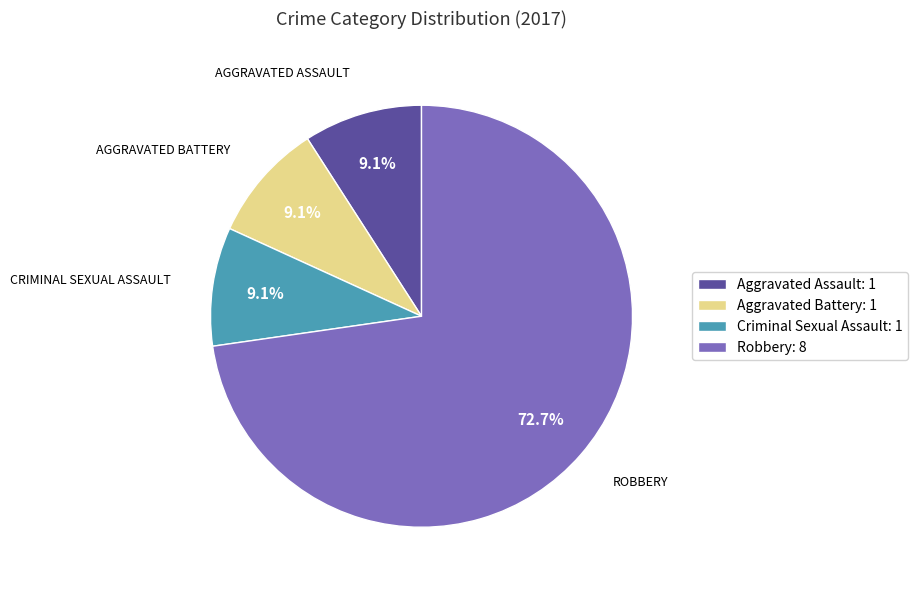

Which slice represents more than half of the pie?

Robbery